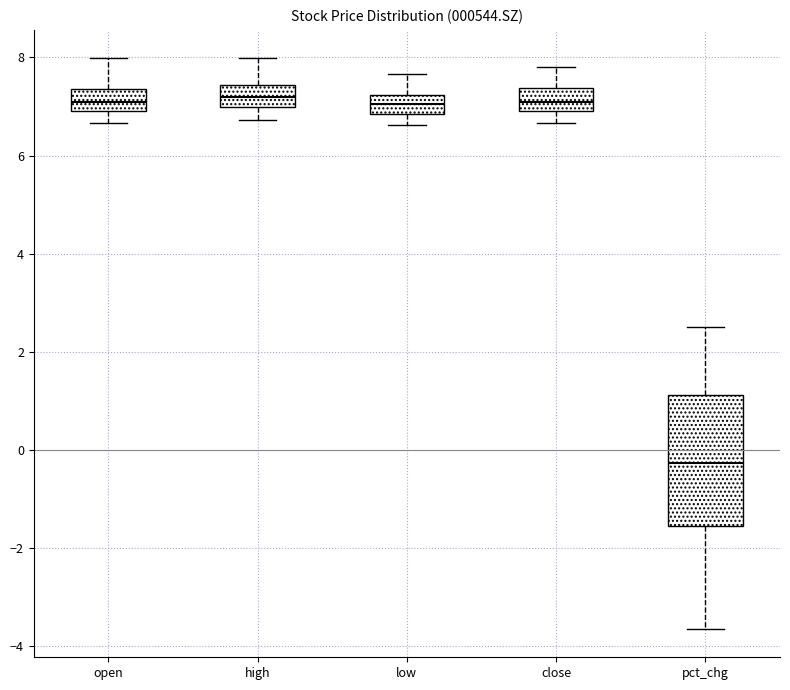

Comparing the boxes themselves (not the whiskers), which one is the tallest?

pct_chg